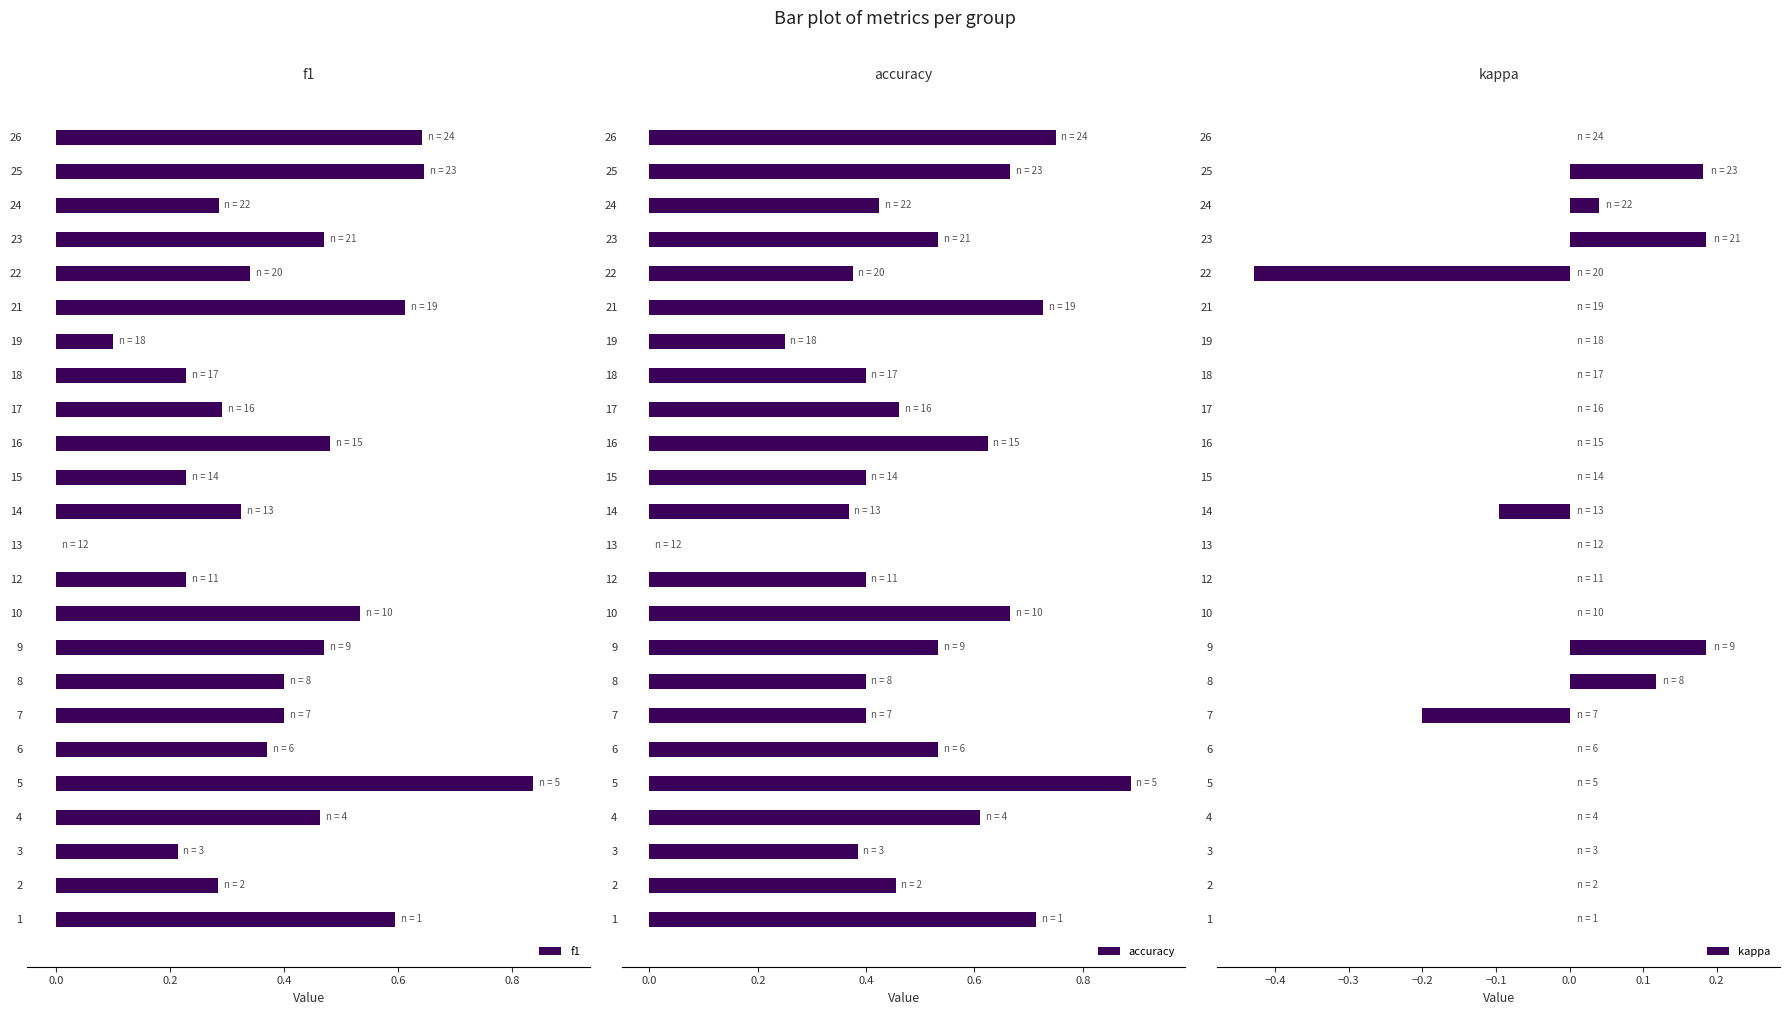

How many groups of bars are there?

24